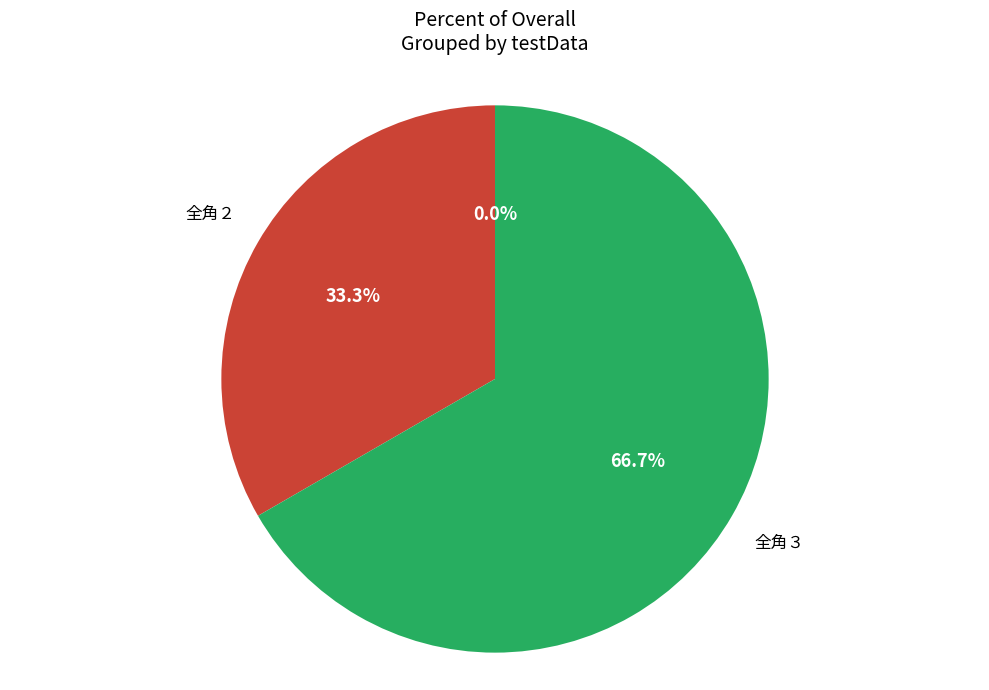

Is the sum of 全角２ and 全角１ greater than half?

No